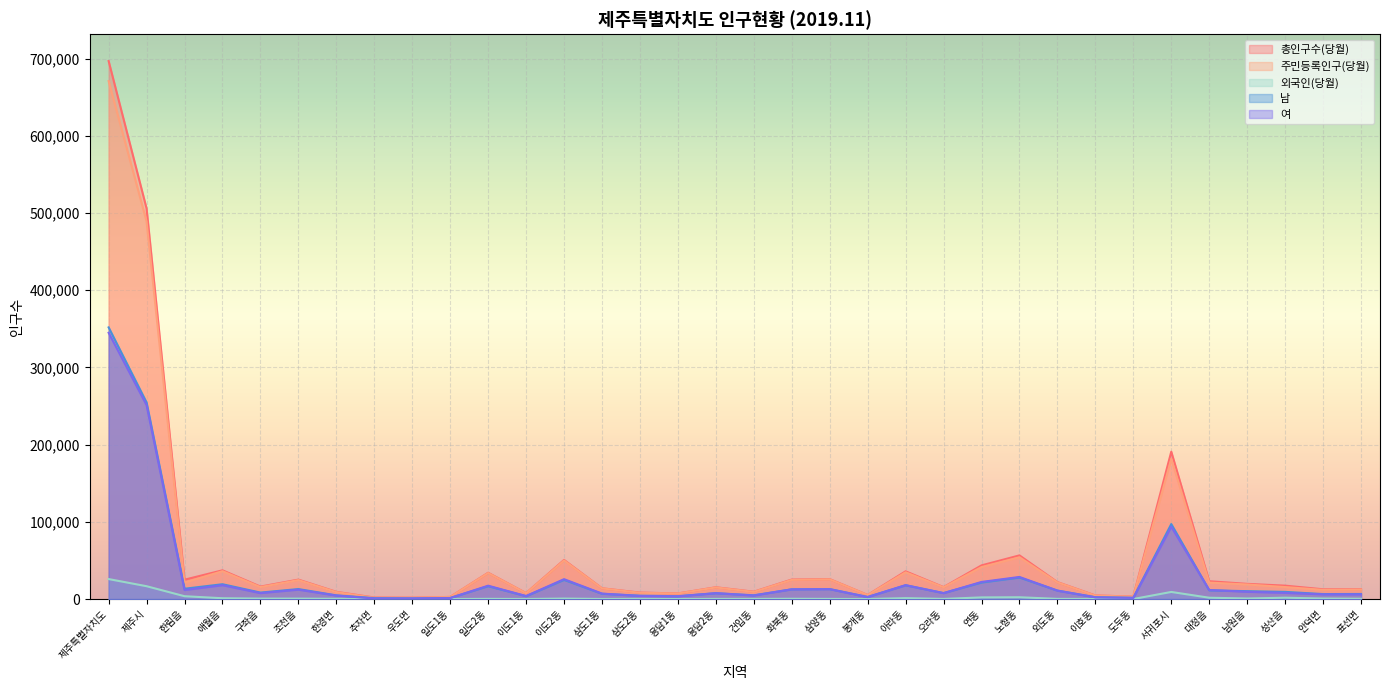

What is the total value across all series at 용담1동?

22035